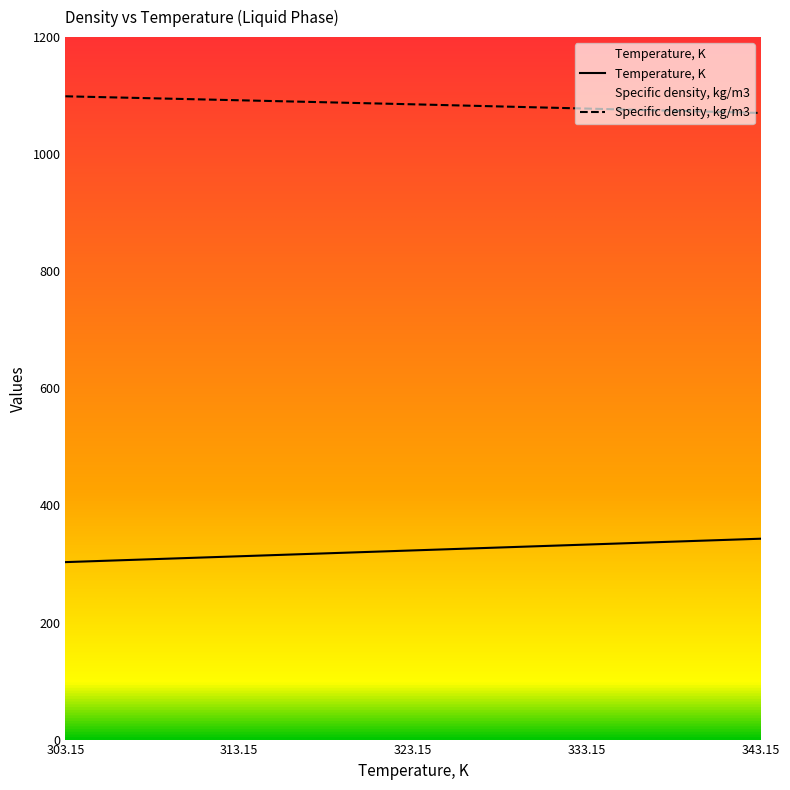

Reading left to right, list all the values displayed in this chart.

Temperature, K: 303.1	313.1	323.1	333.1	343.1
Specific density, kg/m3: 1098.9	1092.1	1085.2	1077.9	1070.4